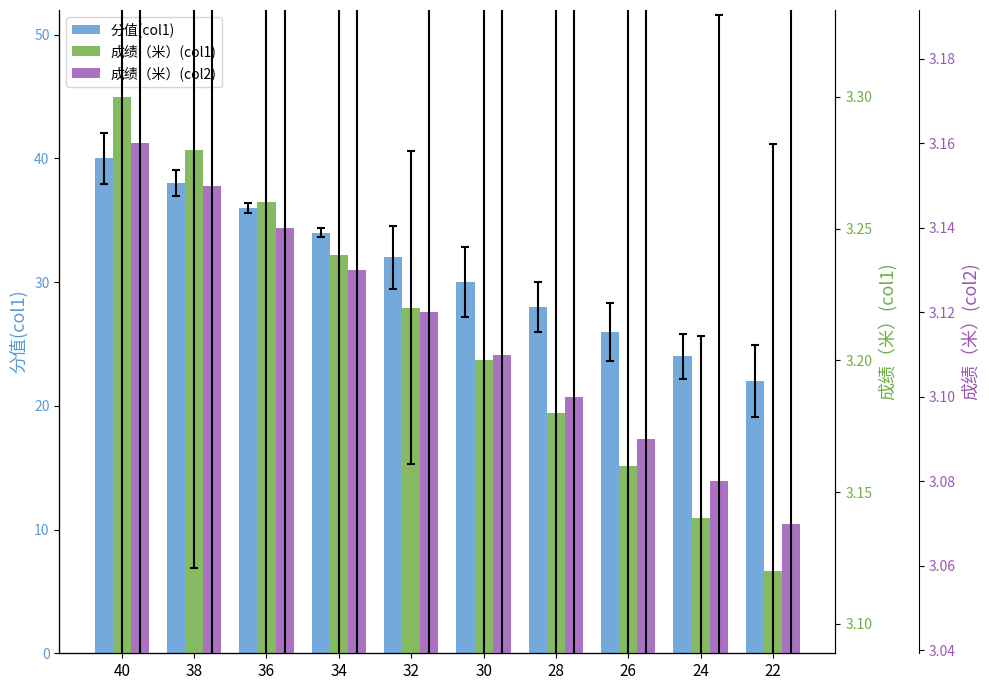

At which category is the sum across all series the highest?

40